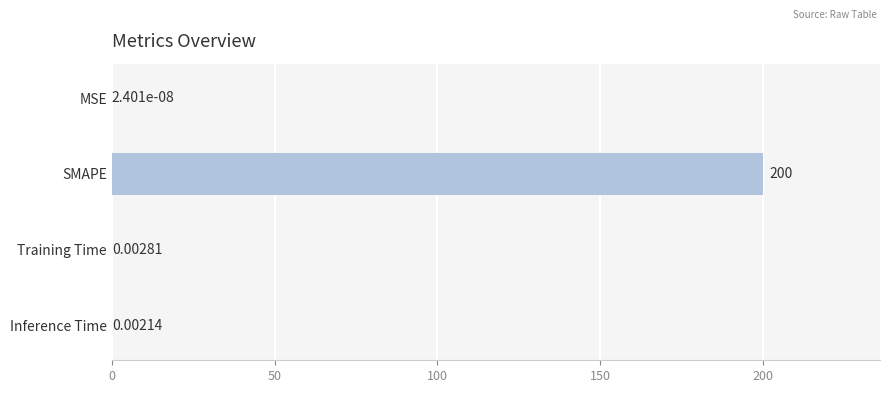

Where is the data nearest to the value 100?

Training Time